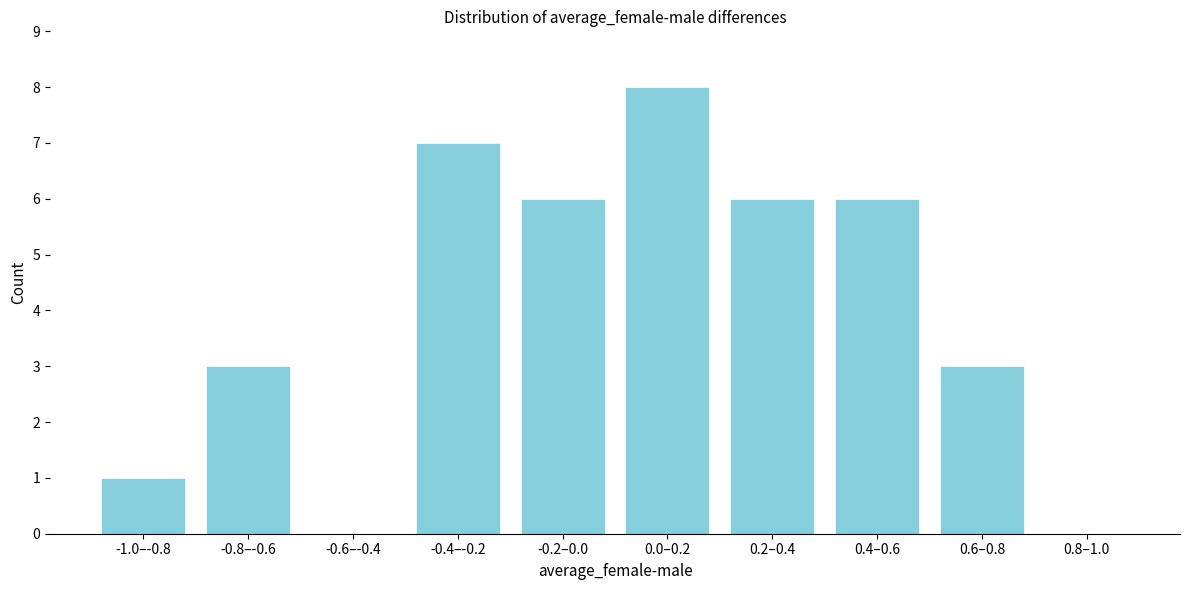

Reading left to right, transcribe all the data shown in this chart.

-1.0–-0.8=1	-0.8–-0.6=3	-0.6–-0.4=0	-0.4–-0.2=7	-0.2–0.0=6	0.0–0.2=8	0.2–0.4=6	0.4–0.6=6	0.6–0.8=3	0.8–1.0=0